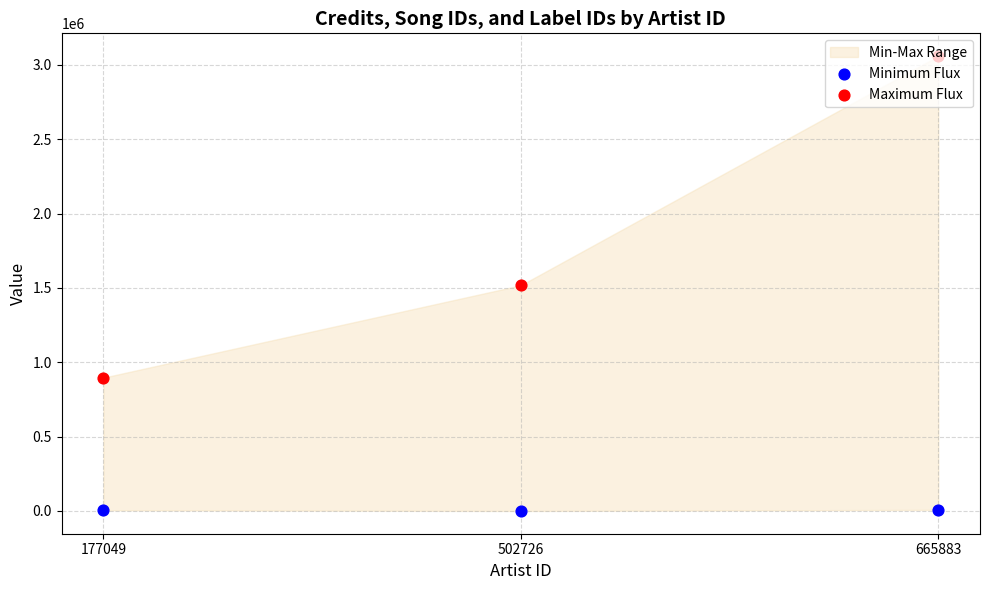

Which series has the largest total across all categories?

Maximum Flux